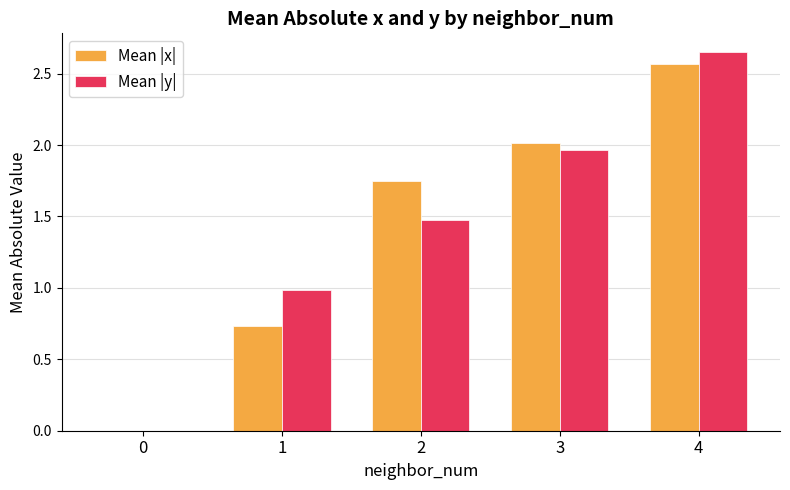

Which category has the highest value across all series?

4